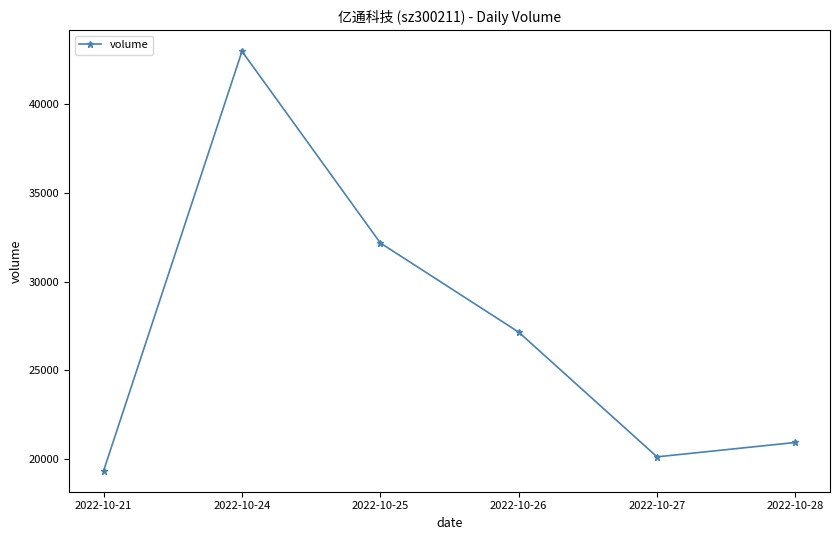

What is the value of the 1st point from the left?

19327